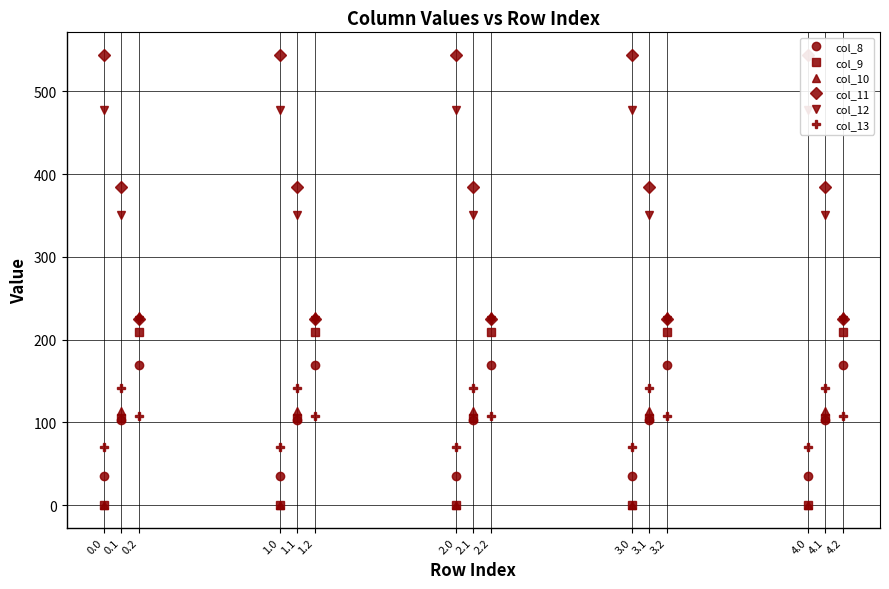

Is it true that col_9 equals 29.9 at 1.1?

False